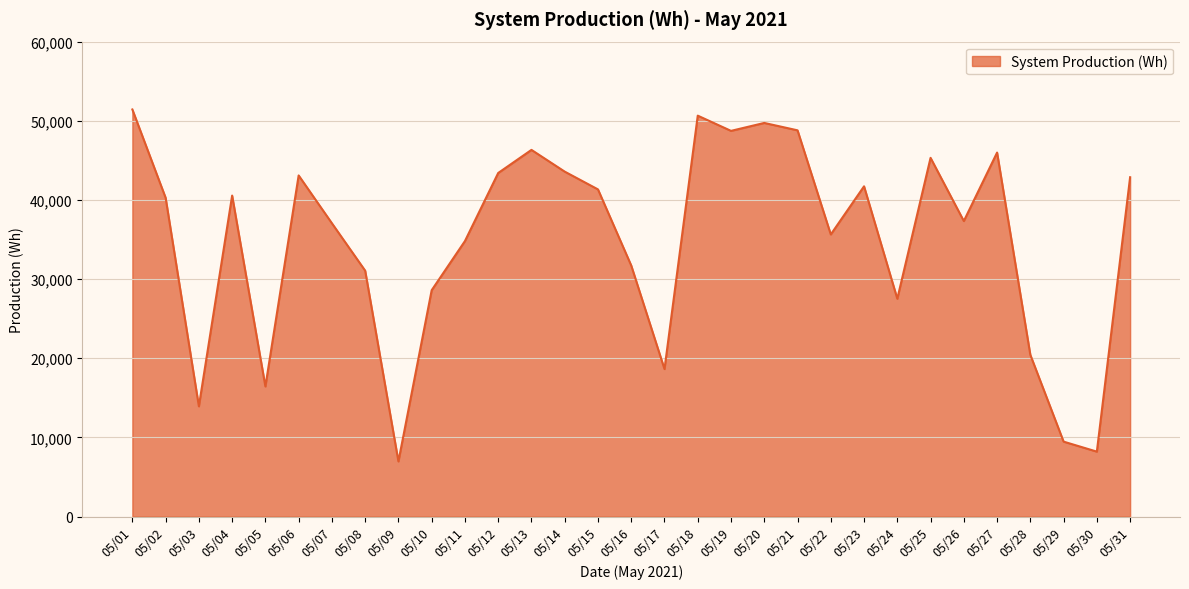

True or false: there are more than 0 points higher than both neighbors.

True